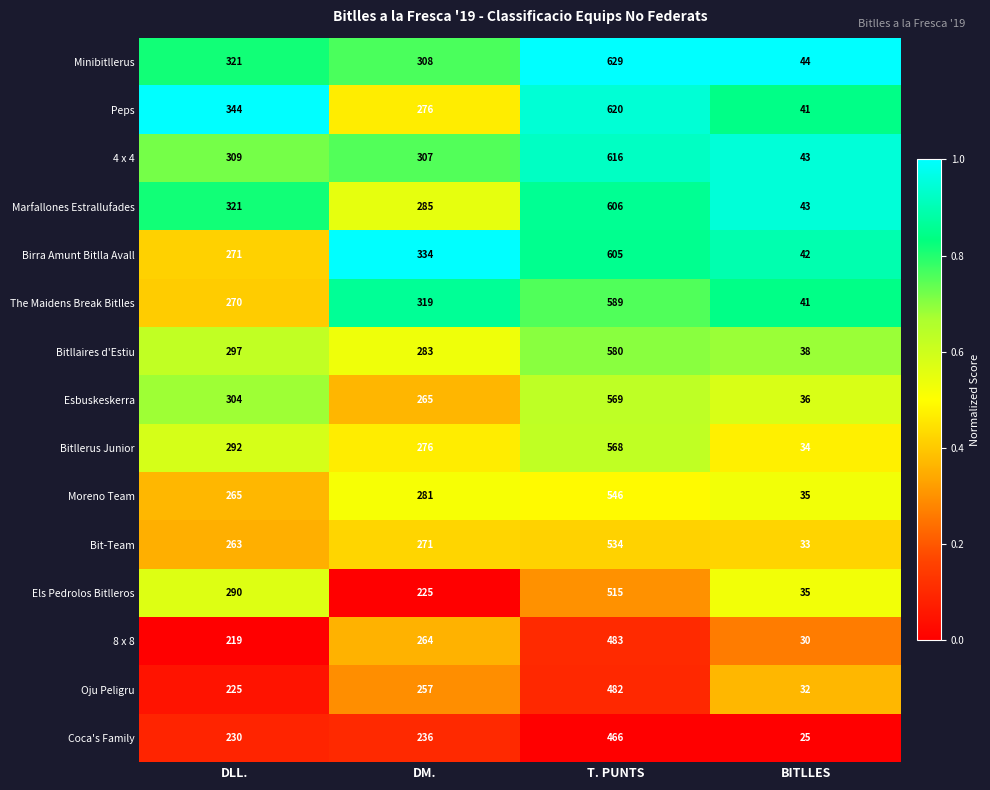

The Els Pedrolos Bitlleros series shows 35 at BITLLES. True or false?

True